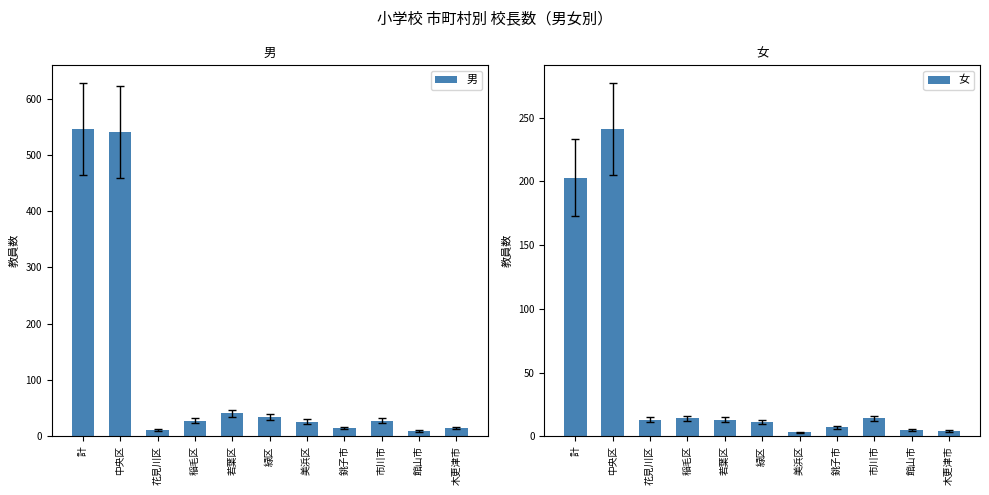

How many values in the 男 series are below 28?

5